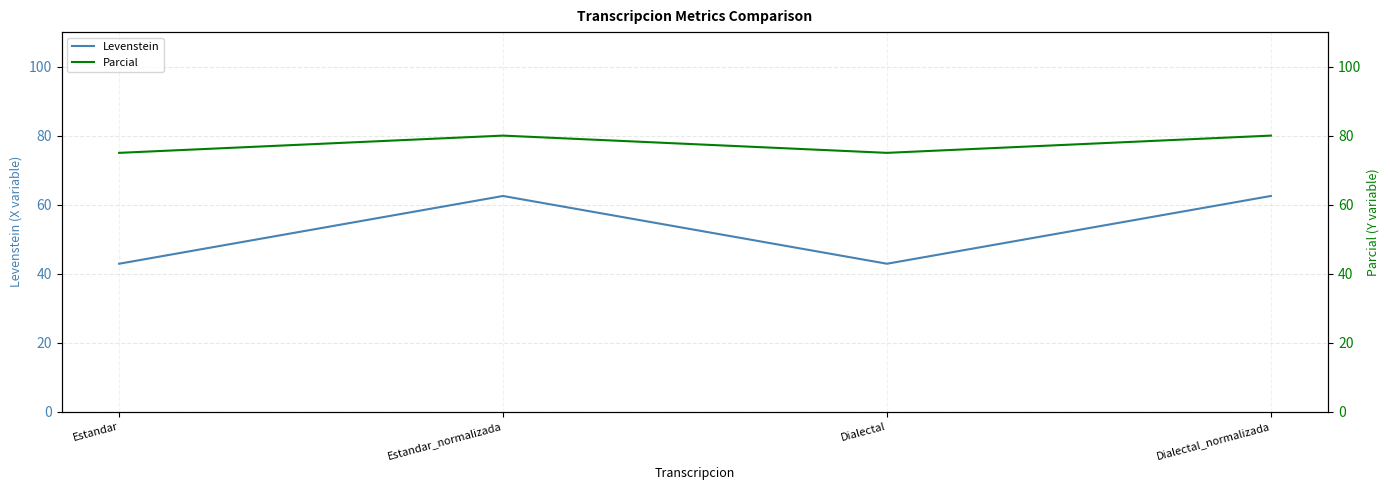

How many interior local valleys does the Levenstein series have?

1